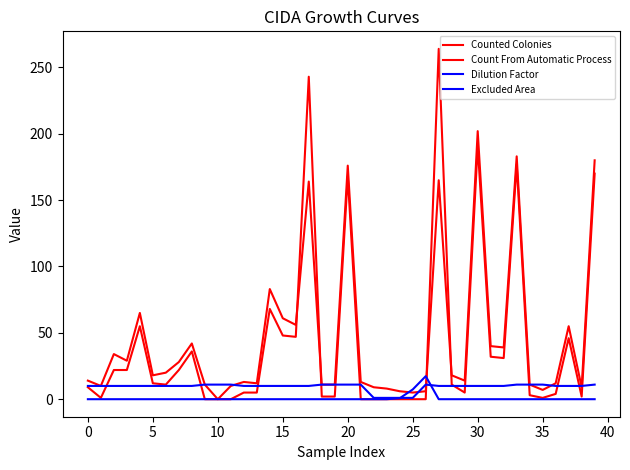

What is the sum of all Count From Automatic Process values?

1850.0